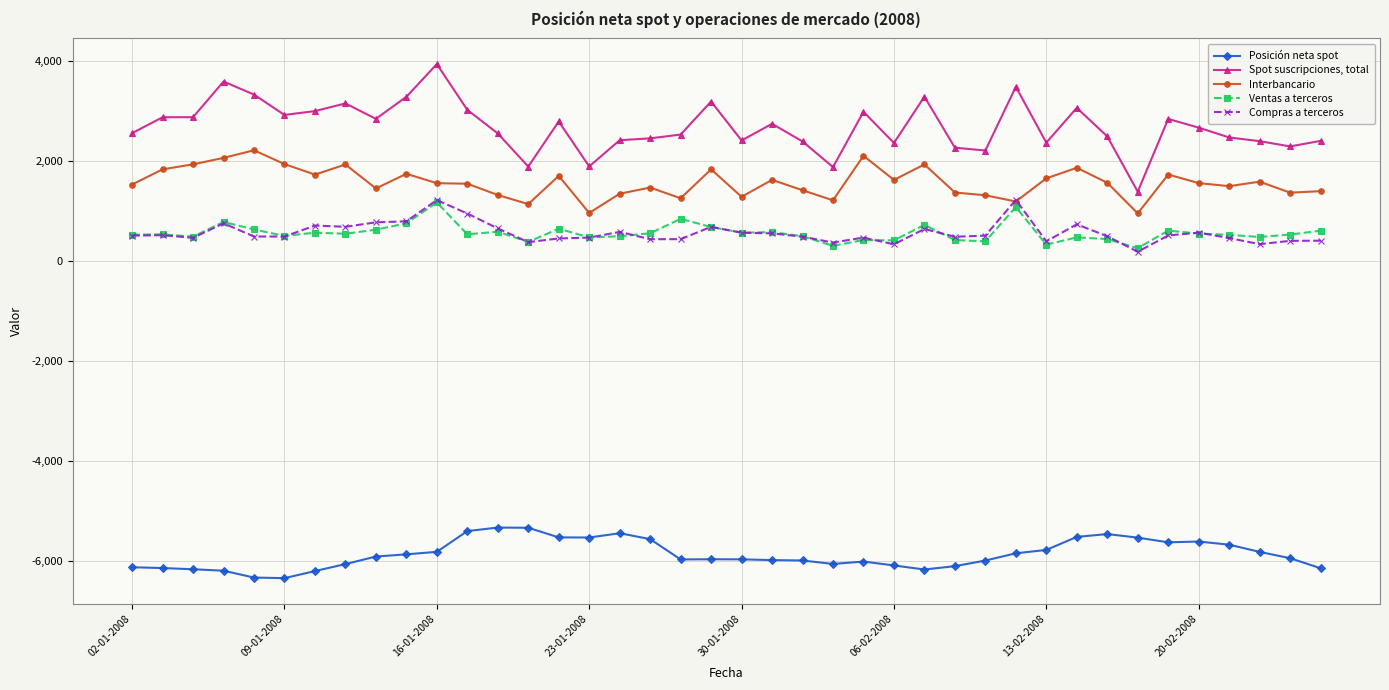

What is the average value of the Interbancario series?

1563